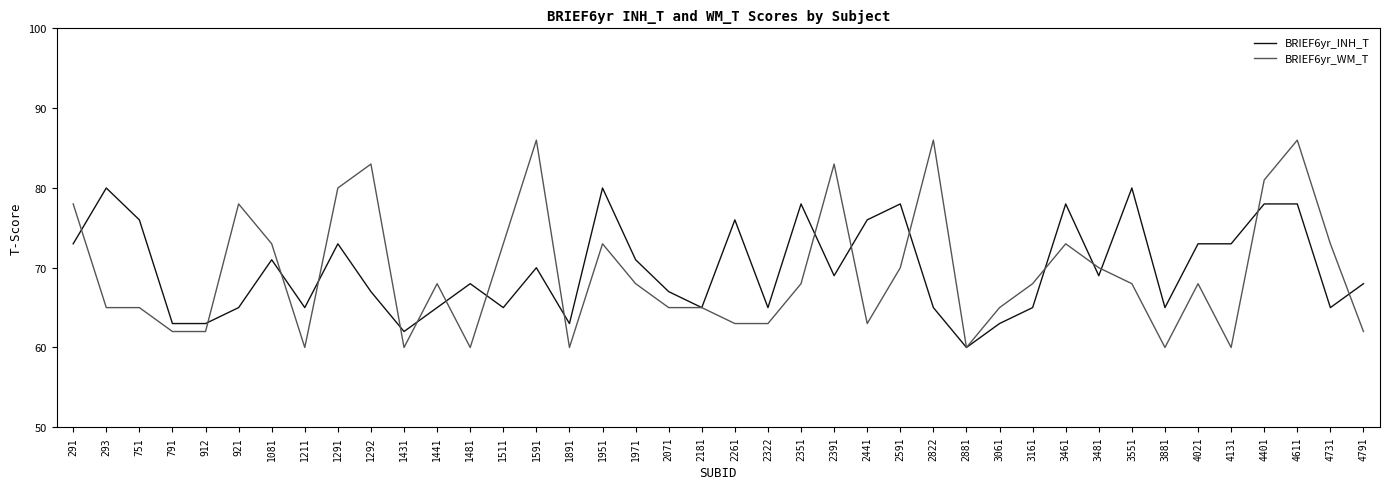

True or false: BRIEF6yr_WM_T and BRIEF6yr_INH_T intersect in this chart.

True